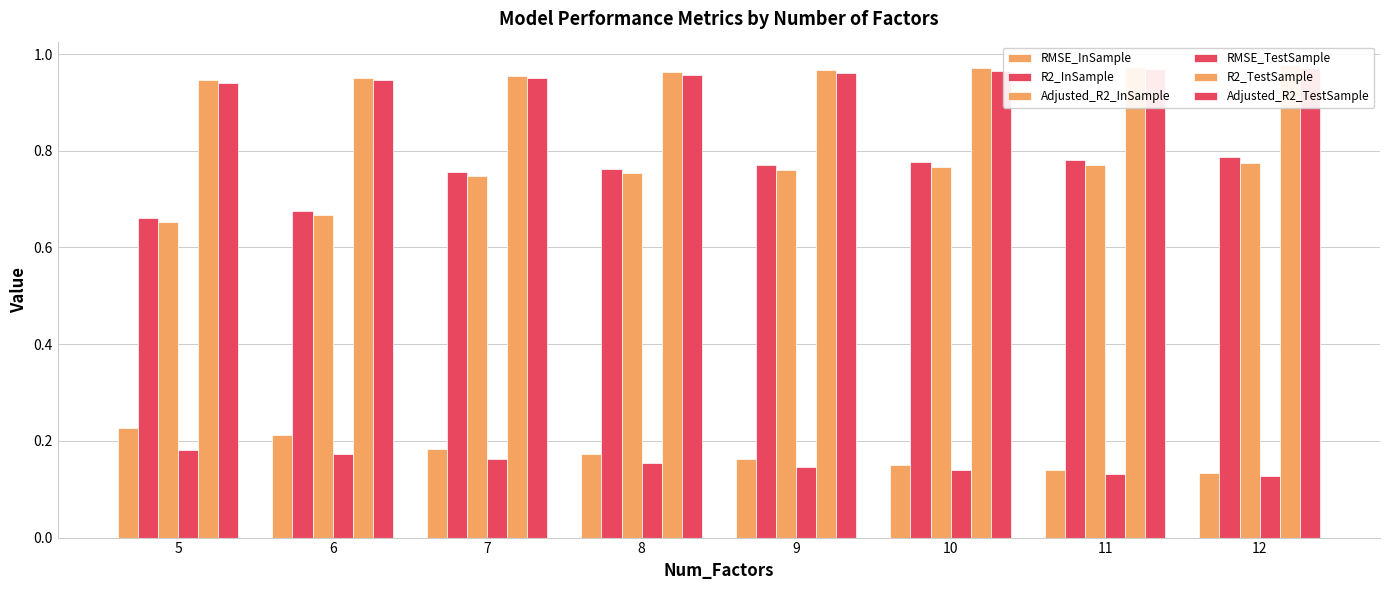

Reading right to left, what are all the values shown in this chart?

RMSE_InSample: 12=0.1	11=0.1	10=0.2	9=0.2	8=0.2	7=0.2	6=0.2	5=0.2
R2_InSample: 12=0.8	11=0.8	10=0.8	9=0.8	8=0.8	7=0.8	6=0.7	5=0.7
Adjusted_R2_InSample: 12=0.8	11=0.8	10=0.8	9=0.8	8=0.8	7=0.7	6=0.7	5=0.7
RMSE_TestSample: 12=0.1	11=0.1	10=0.1	9=0.1	8=0.2	7=0.2	6=0.2	5=0.2
R2_TestSample: 12=1.0	11=1.0	10=1.0	9=1.0	8=1.0	7=1.0	6=1.0	5=0.9
Adjusted_R2_TestSample: 12=1.0	11=1.0	10=1.0	9=1.0	8=1.0	7=0.9	6=0.9	5=0.9